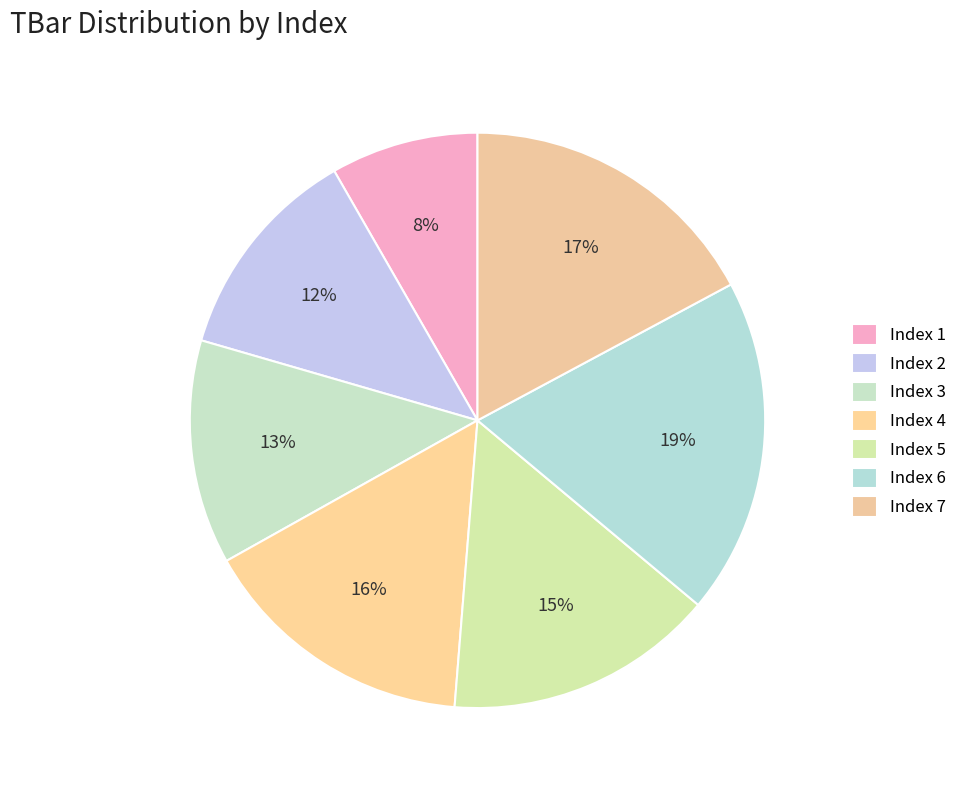

Count the number of slices in the pie.

7